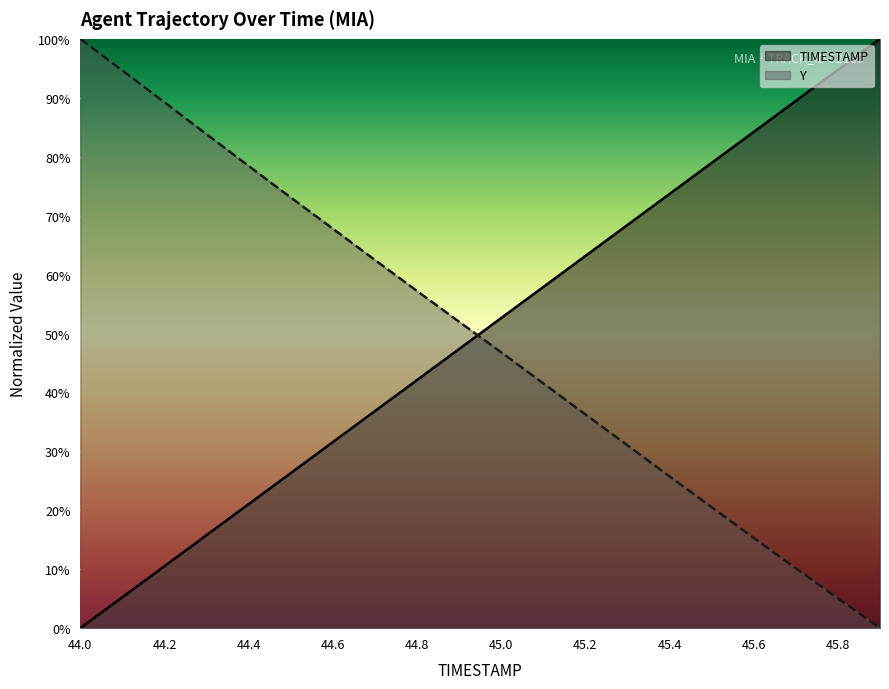

Count the number of data series in this chart.

2